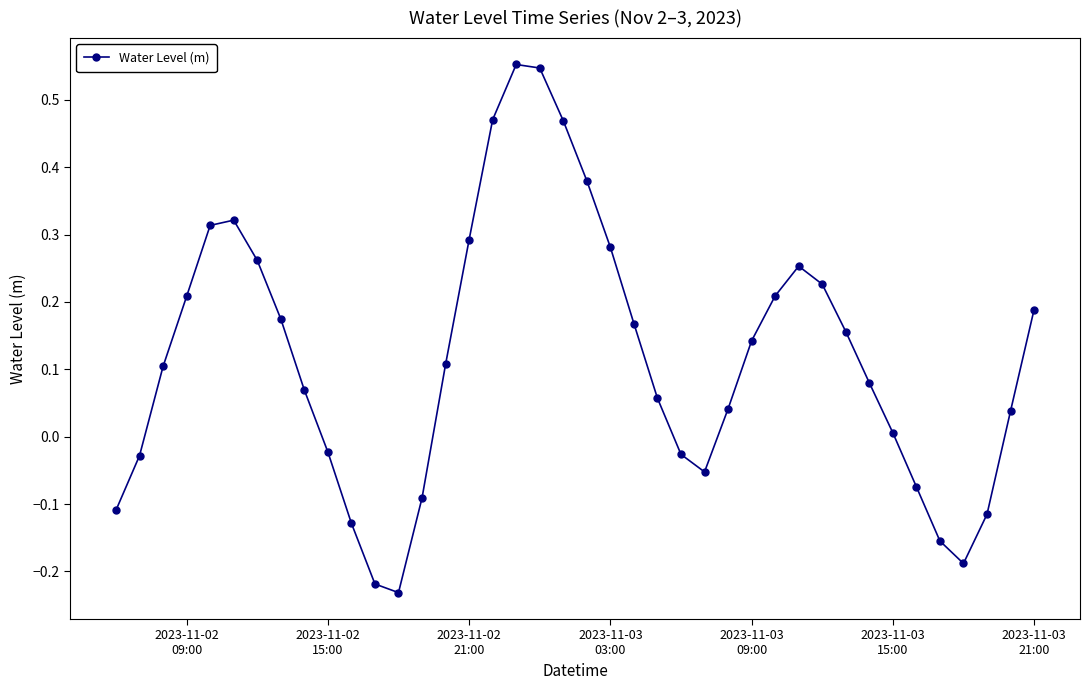

What is the difference between the maximum and second lowest values?

0.8